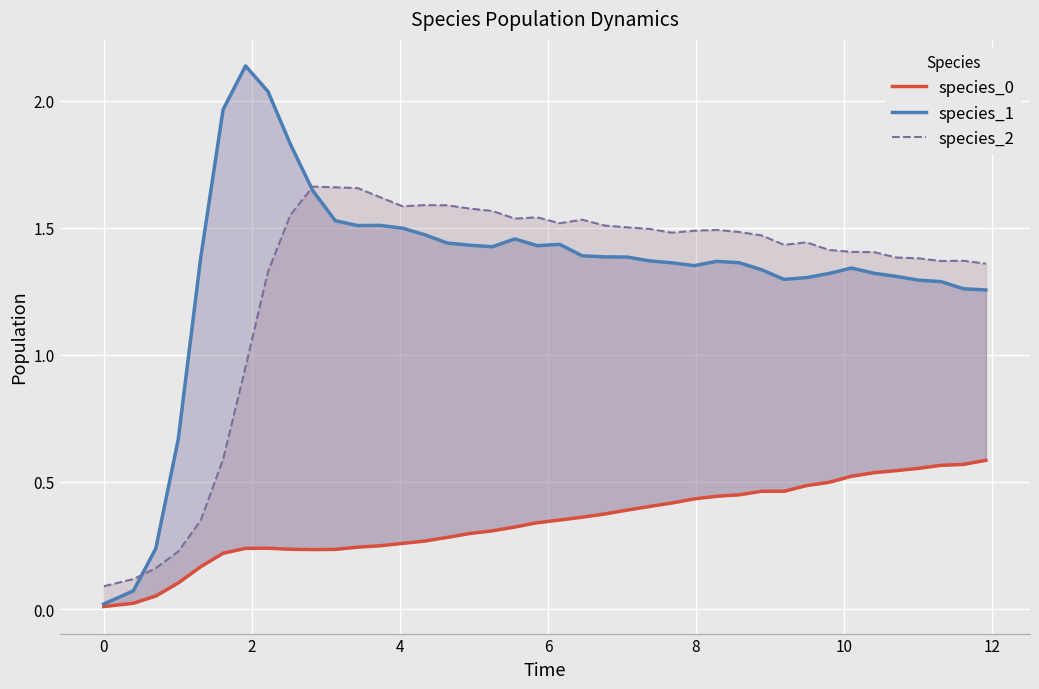

True or false: species_0 and species_1 cross at least once.

False